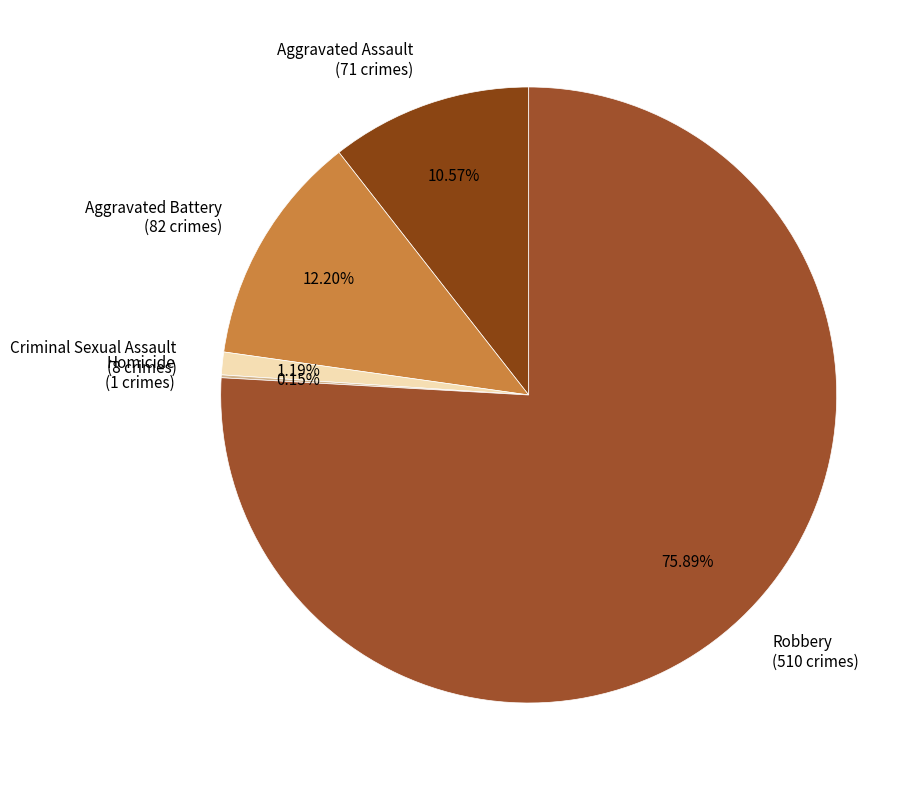

To the nearest percent, what percentage of the pie is Robbery?

76%